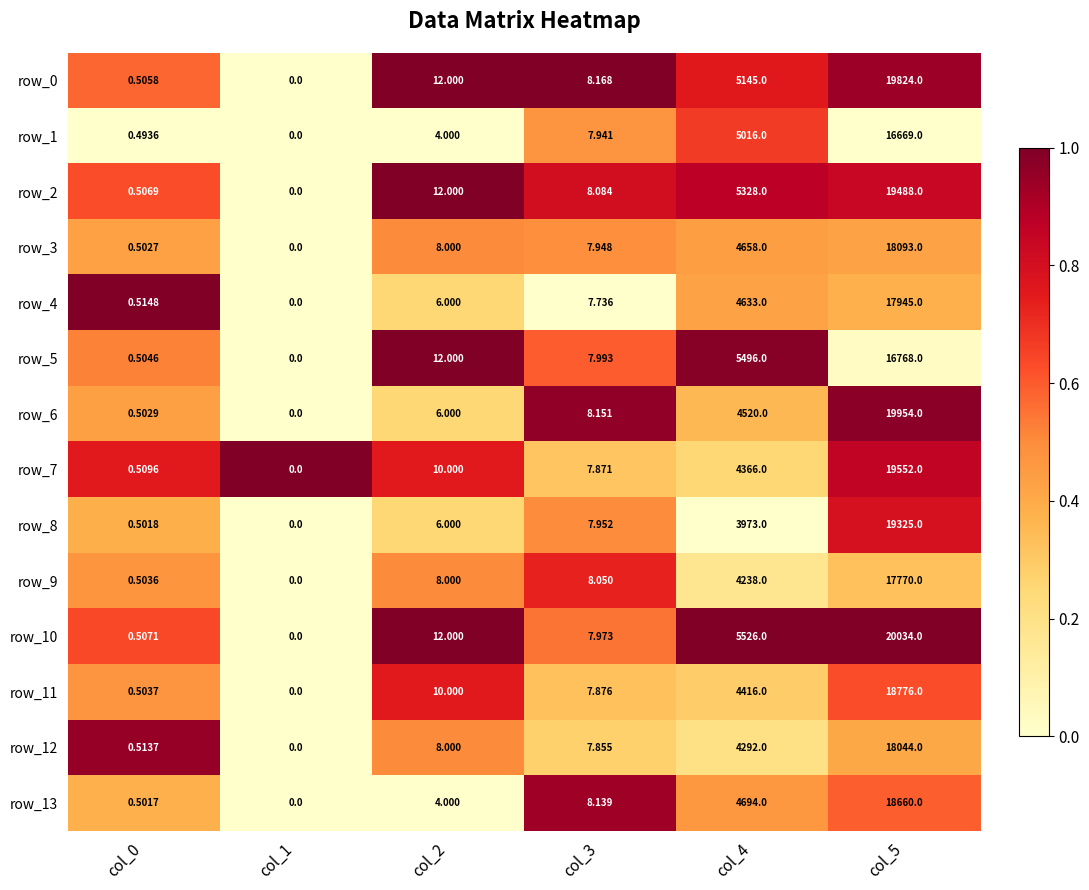

What is the spread (max minus min) of values at col_3?

0.4